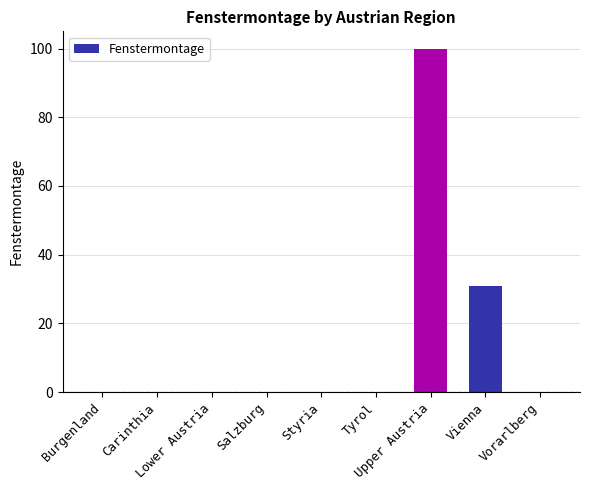

What is the sum of all values?

131